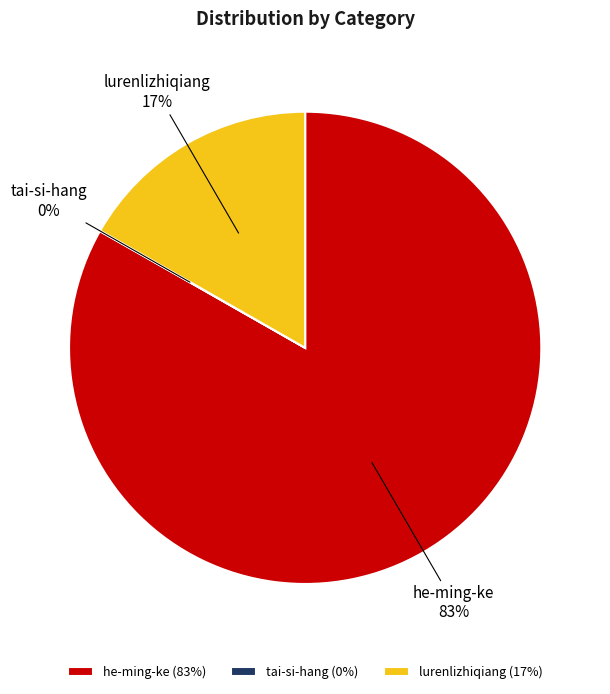

Do lurenlizhiqiang and he-ming-ke together represent more than half of the pie?

Yes